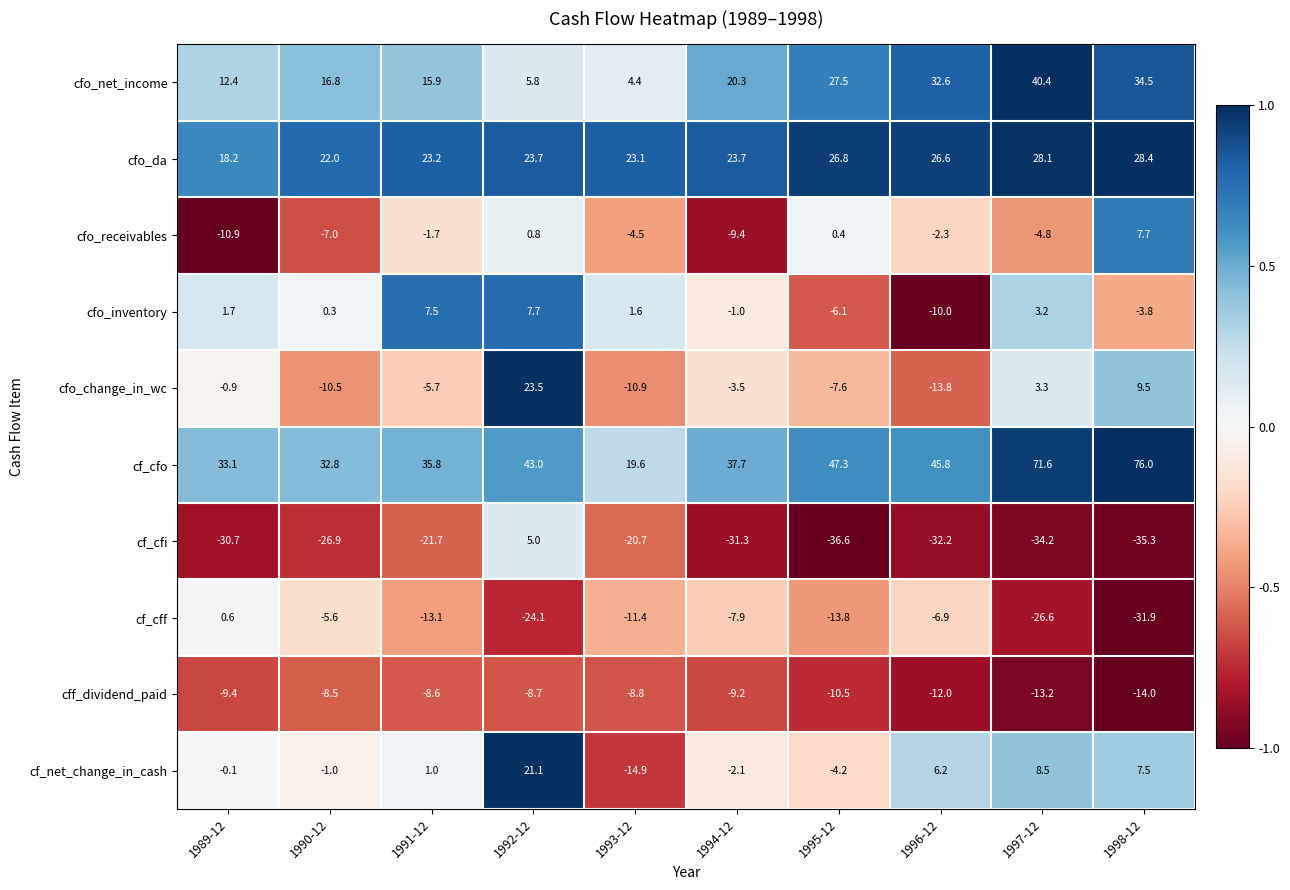

Which series has the largest total across all categories?

cf_cfo